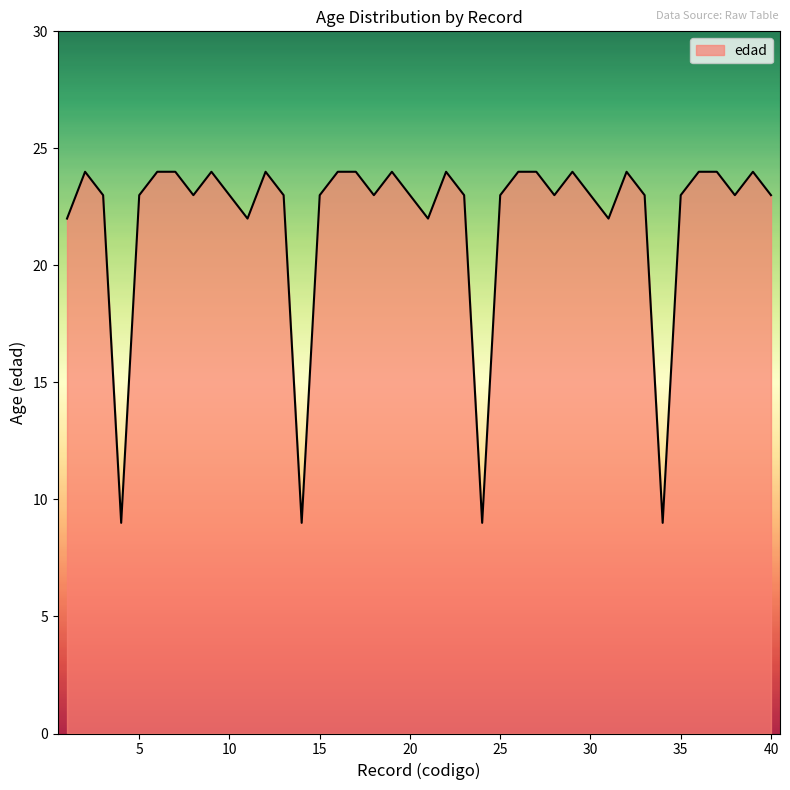

What is the maximum value shown in the chart?

24